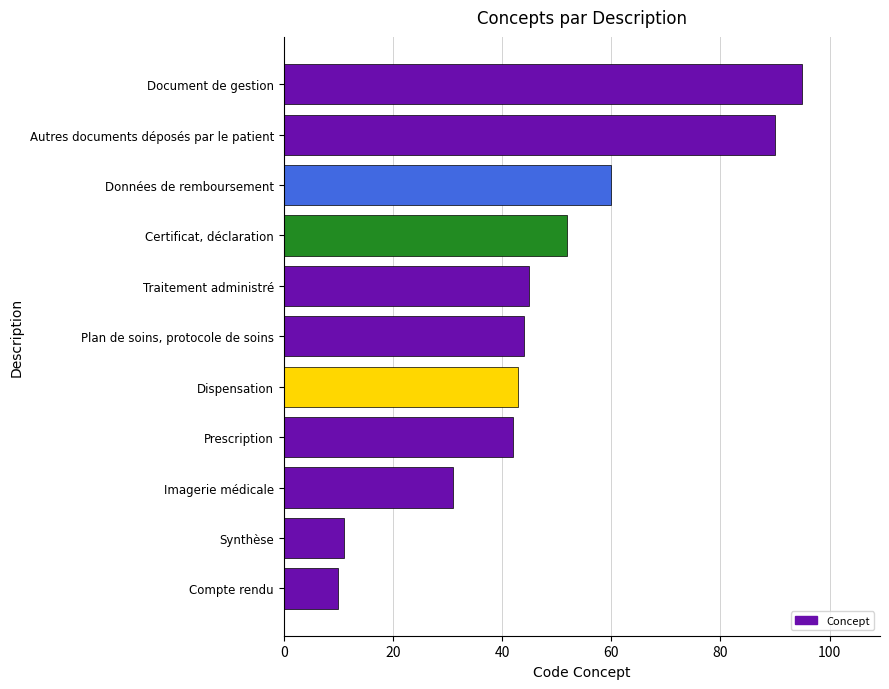

List the labels in order of value, smallest first.

Compte rendu, Synthèse, Imagerie médicale, Prescription, Dispensation, Plan de soins, protocole de soins, Traitement administré, Certificat, déclaration, Données de remboursement, Autres documents déposés par le patient, Document de gestion